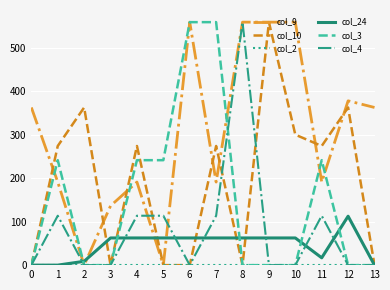

What is the difference between the maximum and minimum values in the col_4 series?

559.0